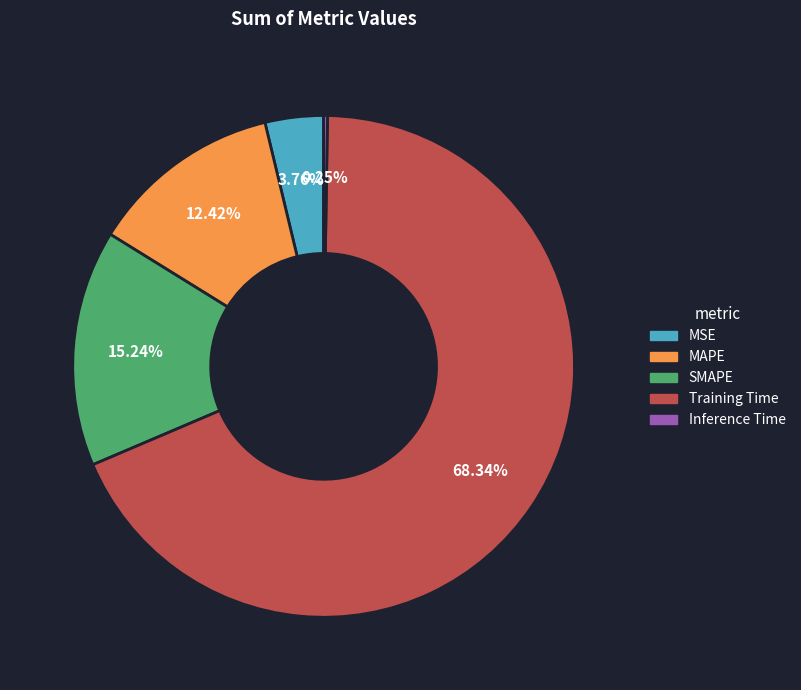

Combined, do MSE and SMAPE account for over 50%?

No